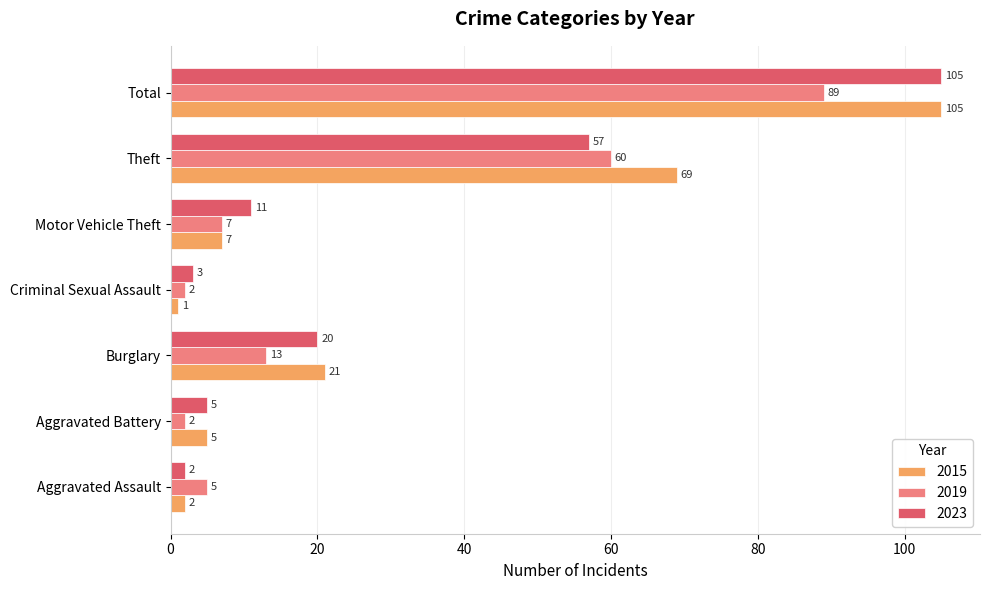

What is the spread (max minus min) of values at Aggravated Battery?

3